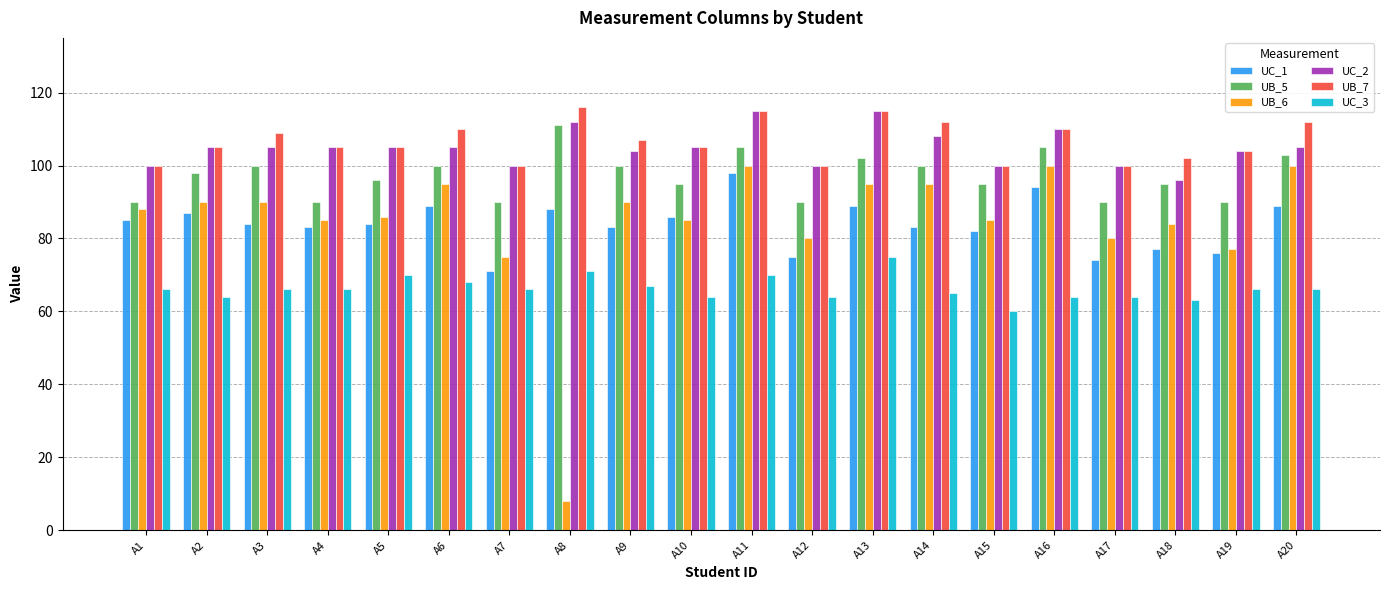

At how many categories does at least one series exceed 63?

20